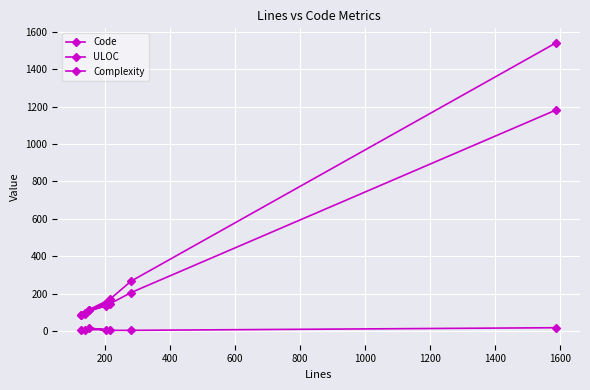

What is the maximum value for ULOC?

1182